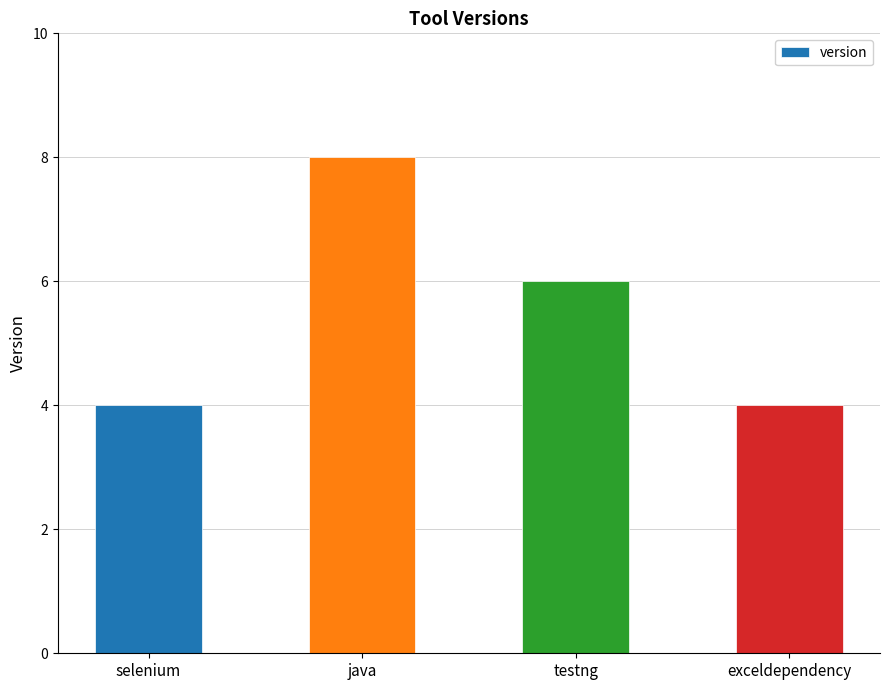

Reading left to right, transcribe all the data shown in this chart.

selenium=4	java=8	testng=6	exceldependency=4